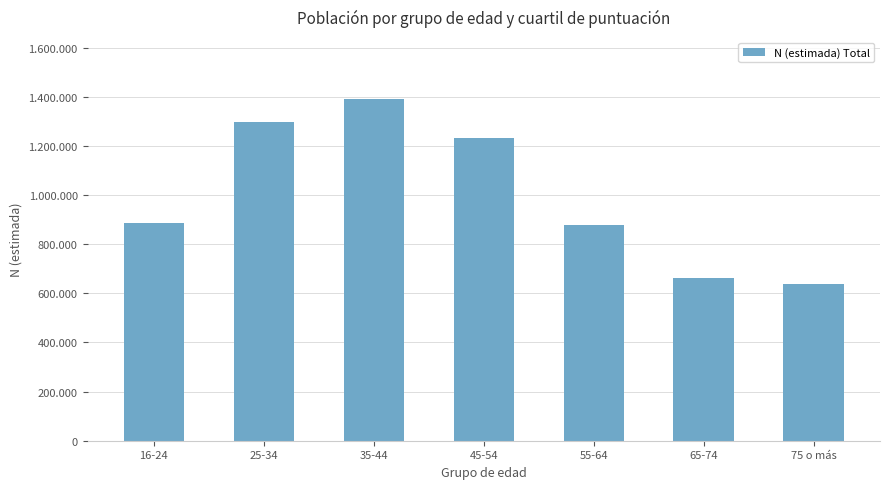

Reading right to left, extract all data points from this chart.

75 o más=638830	65-74=663782	55-64=877229	45-54=1230816	35-44=1392712	25-34=1297342	16-24=884376